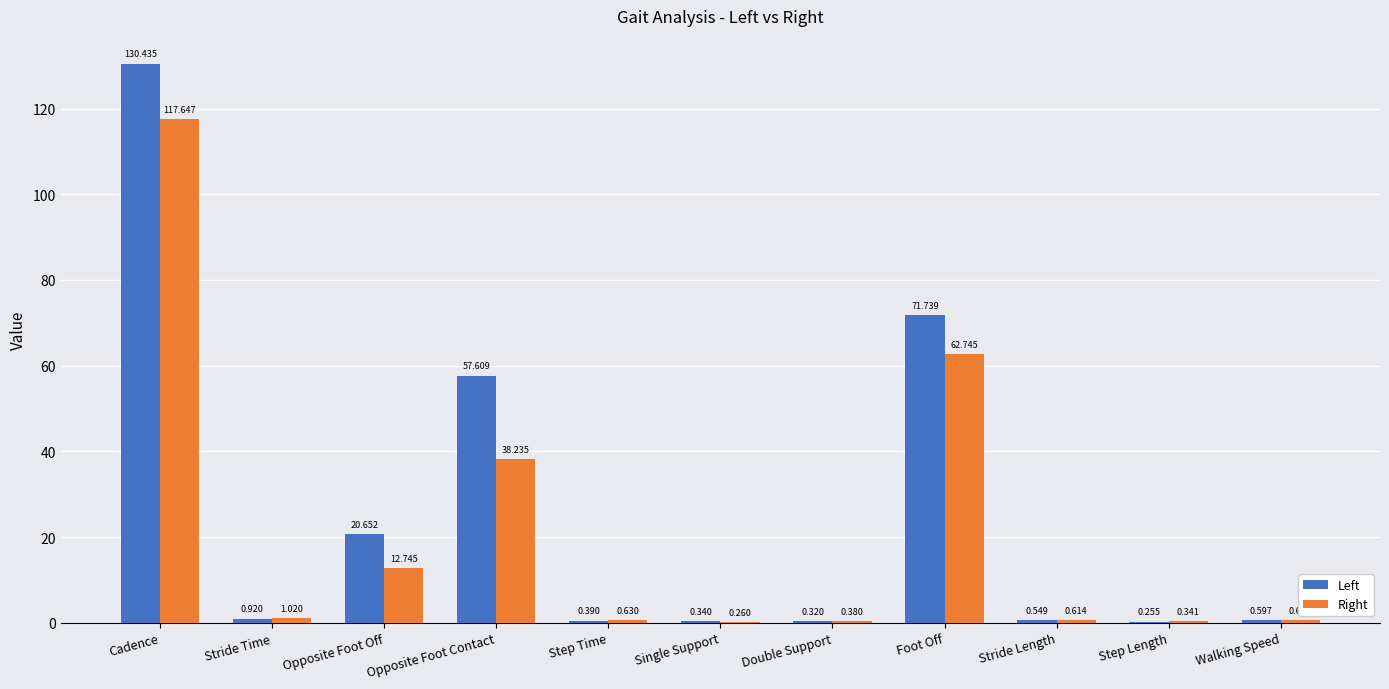

Which series has the largest total across all categories?

Left